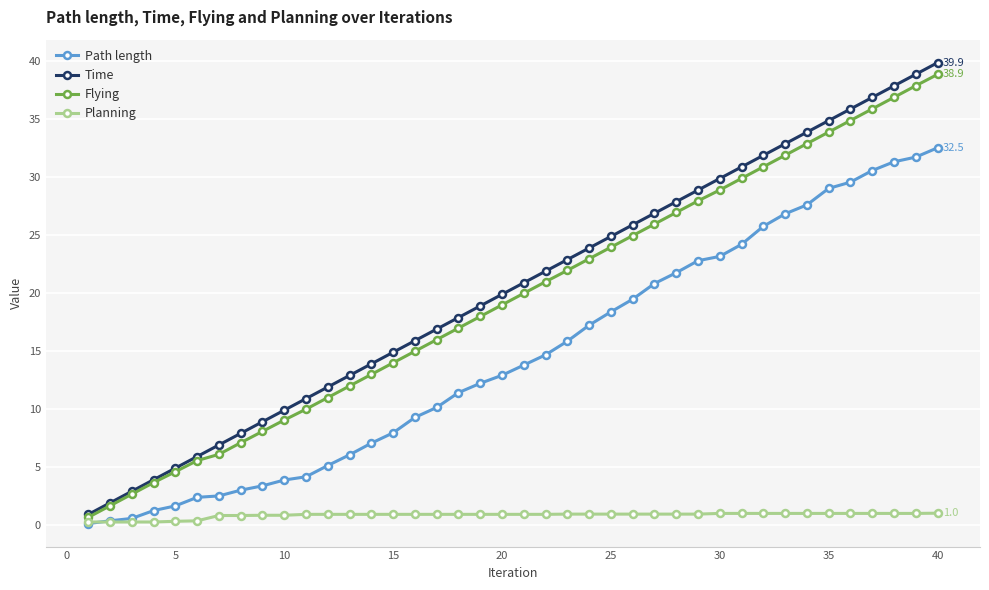

Which series has the largest total across all categories?

Time